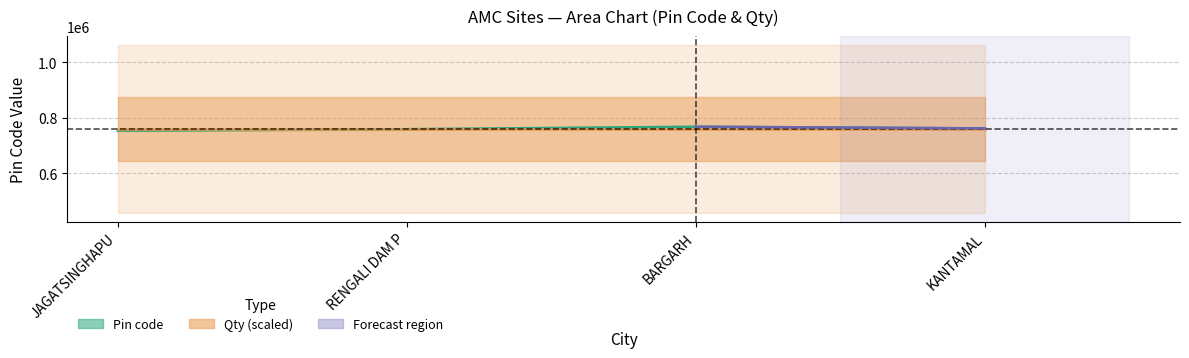

What is the sum of all values?

3043293